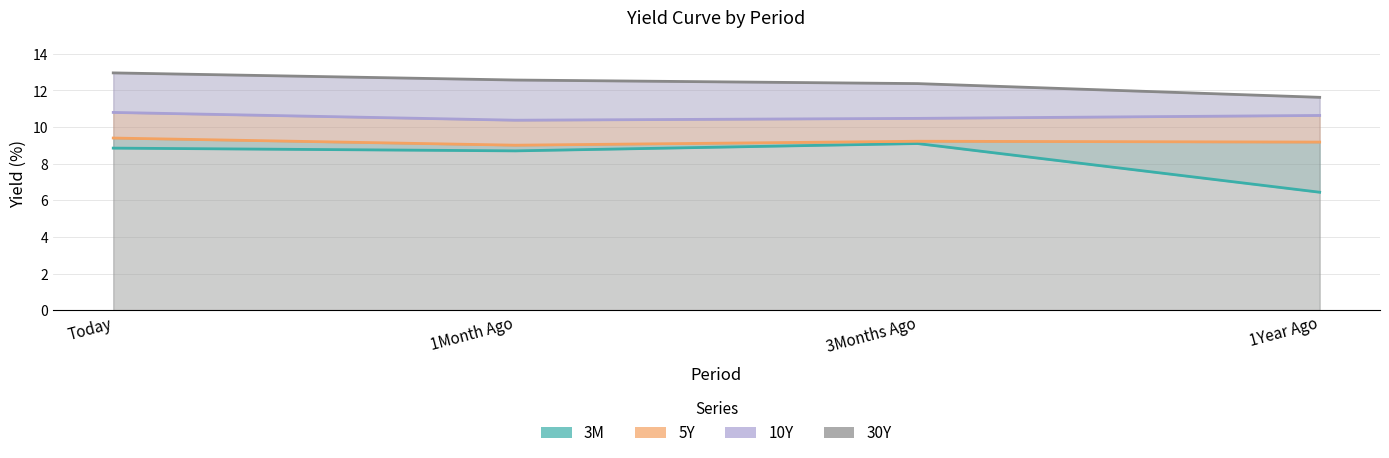

List the series in order of their peak value, highest first.

30Y, 10Y, 5Y, 3M